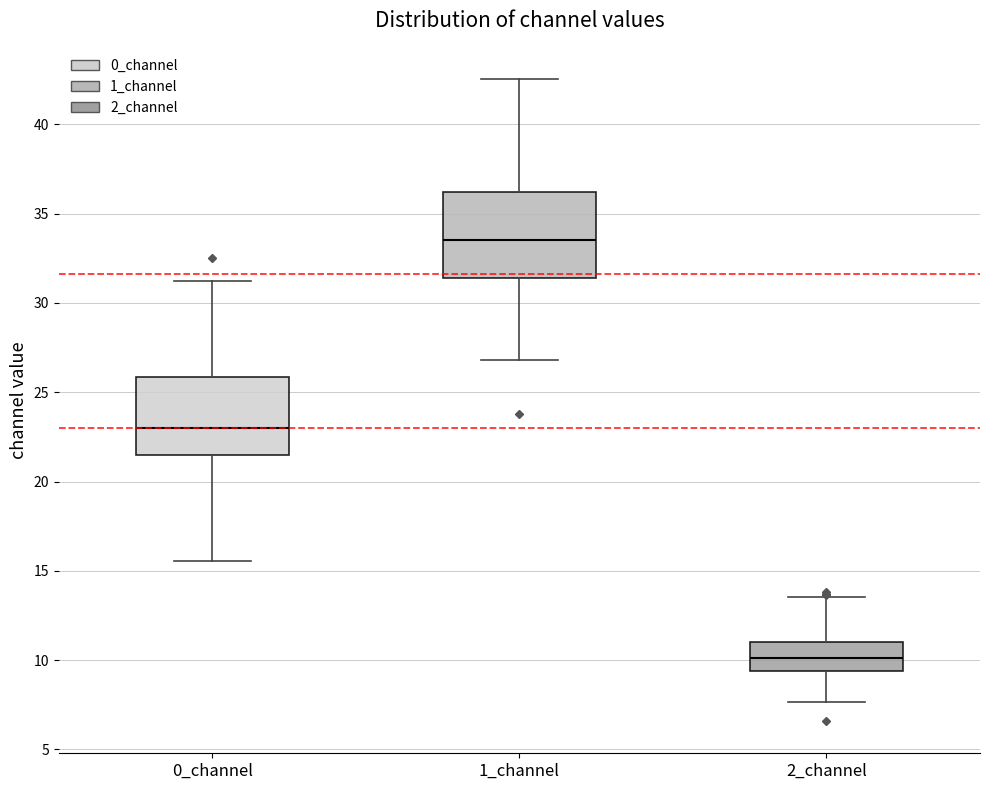

Which box has the lowest median line?

2_channel